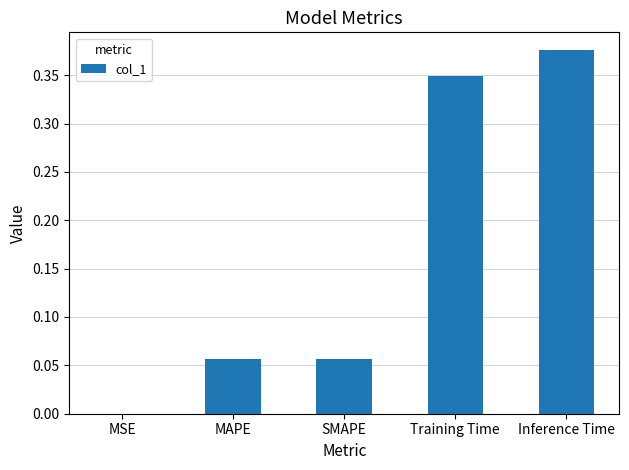

Where is the data nearest to the value 0?

MSE